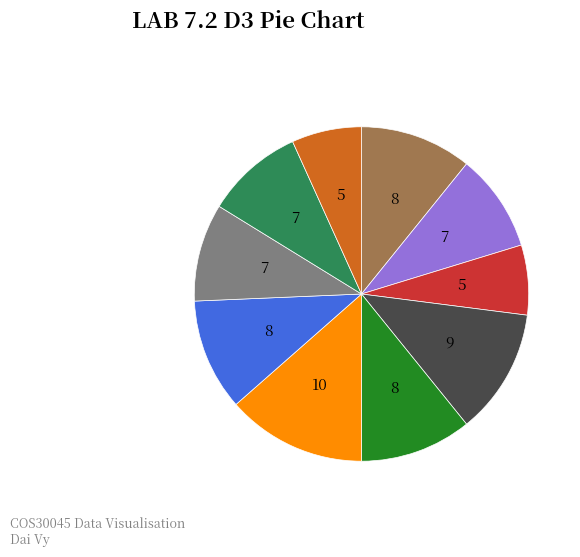

Is there any slice that represents more than half of the pie?

No